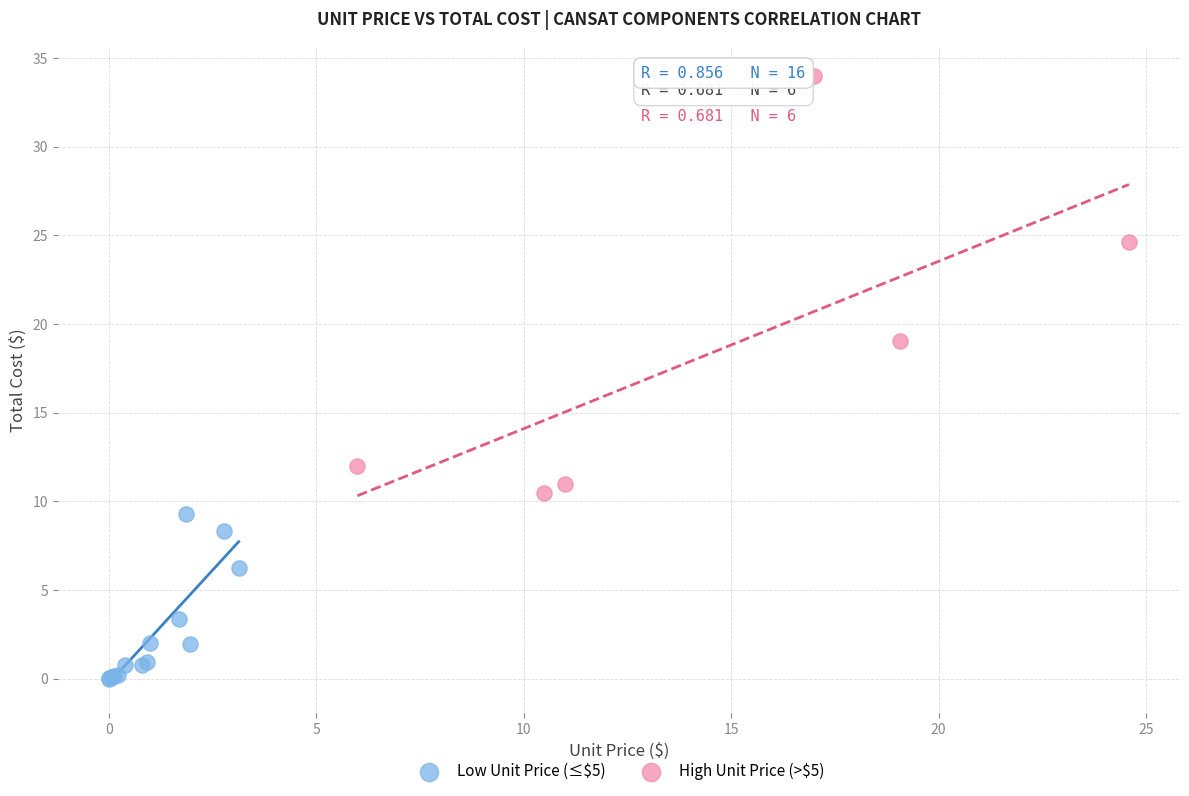

Which series contains the highest Y value?

High Unit Price (>$5)